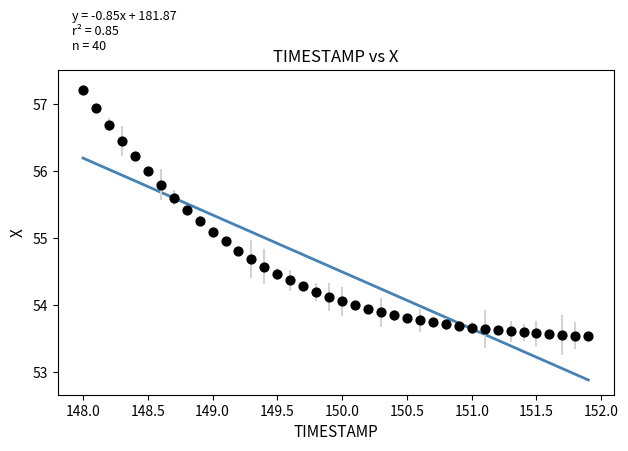

What is the range of X values (max minus min)?

3.9